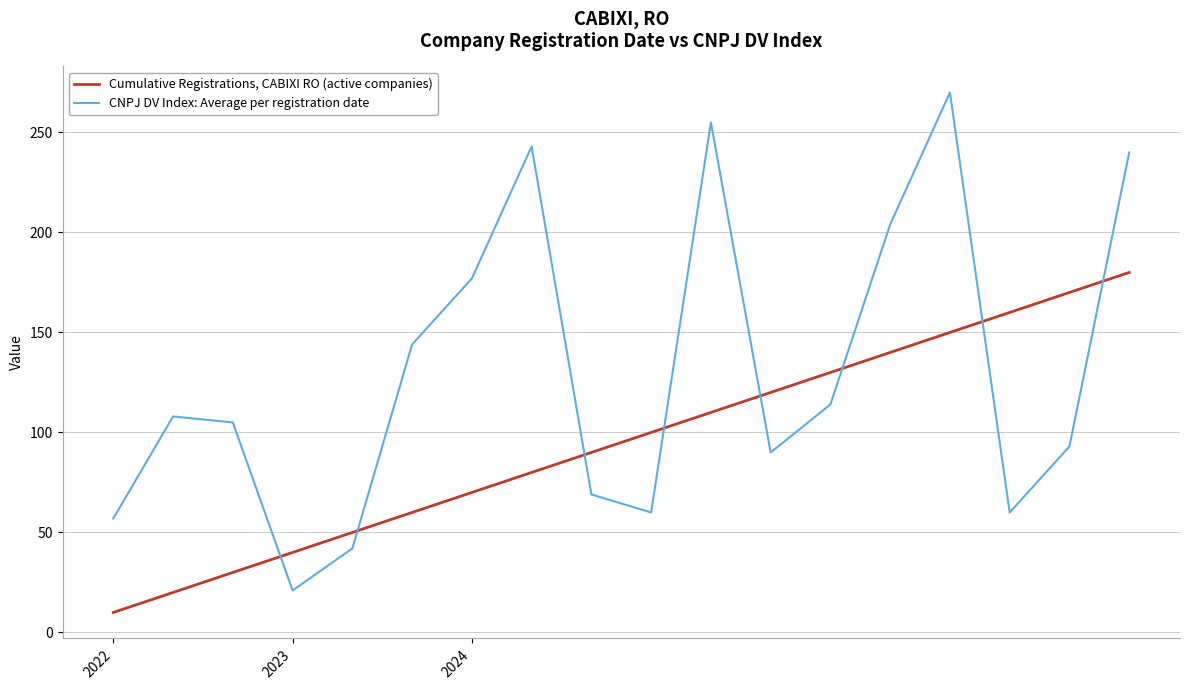

How many lines are shown in the chart?

2